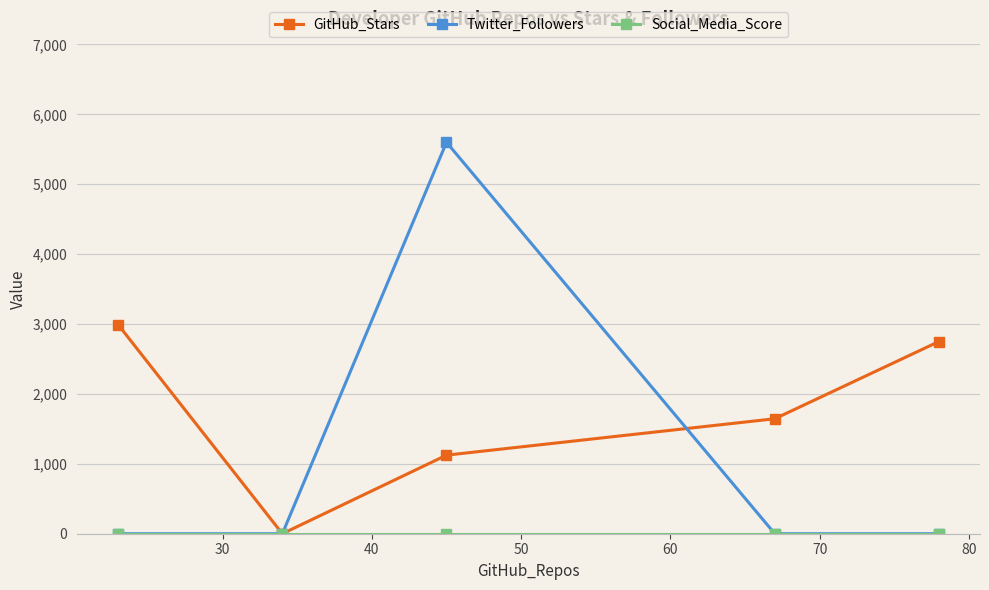

True or false: GitHub_Stars has more than 2 interior local peaks.

False